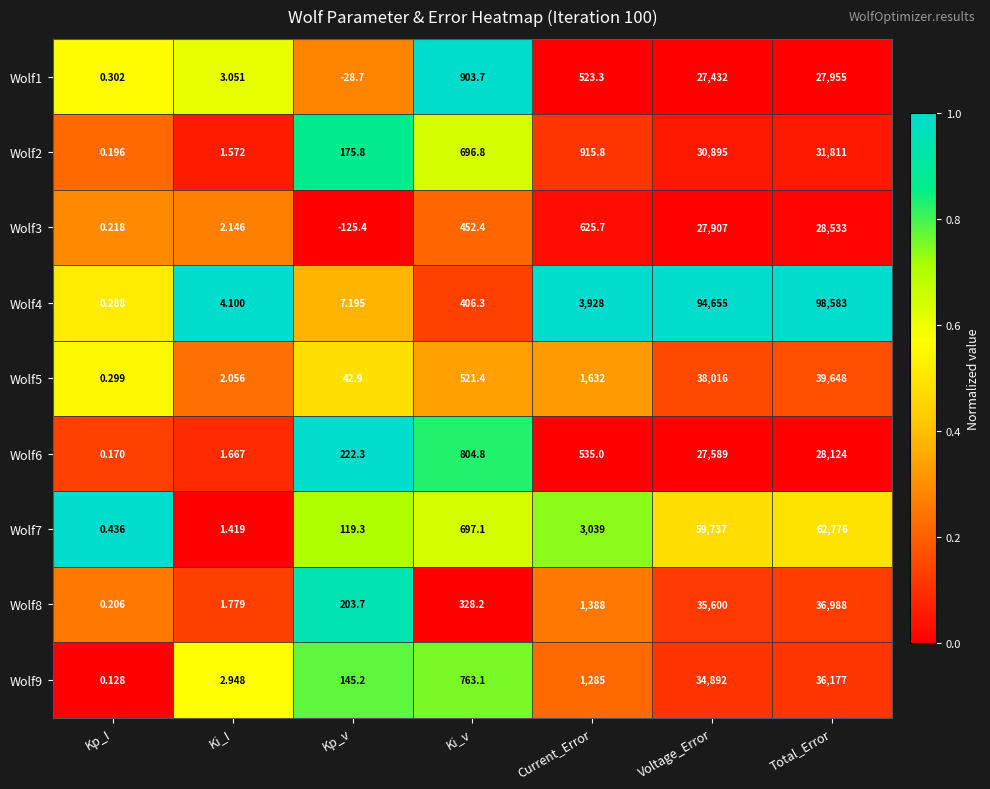

At which category is the sum across all series the highest?

Total_Error